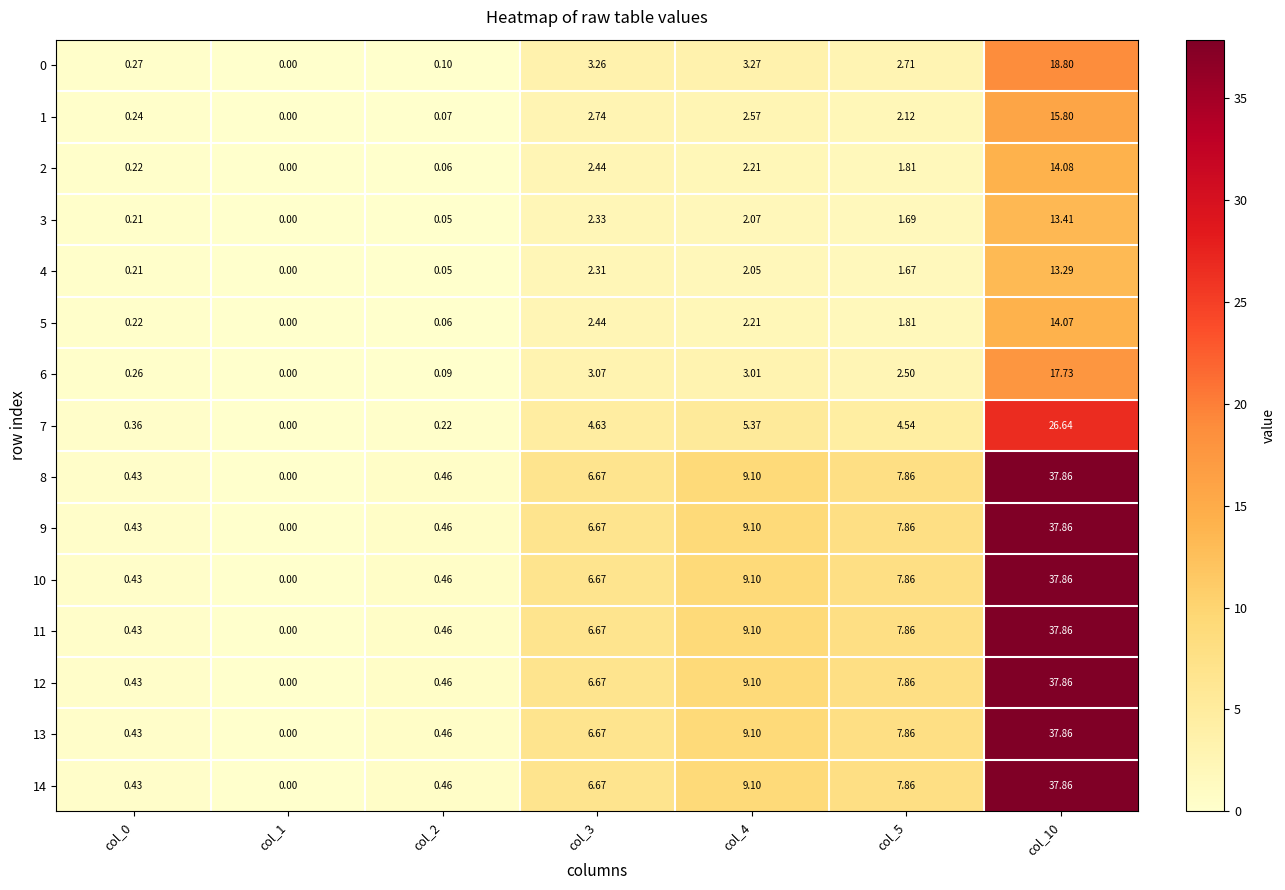

What is the maximum value shown in the chart?

37.9